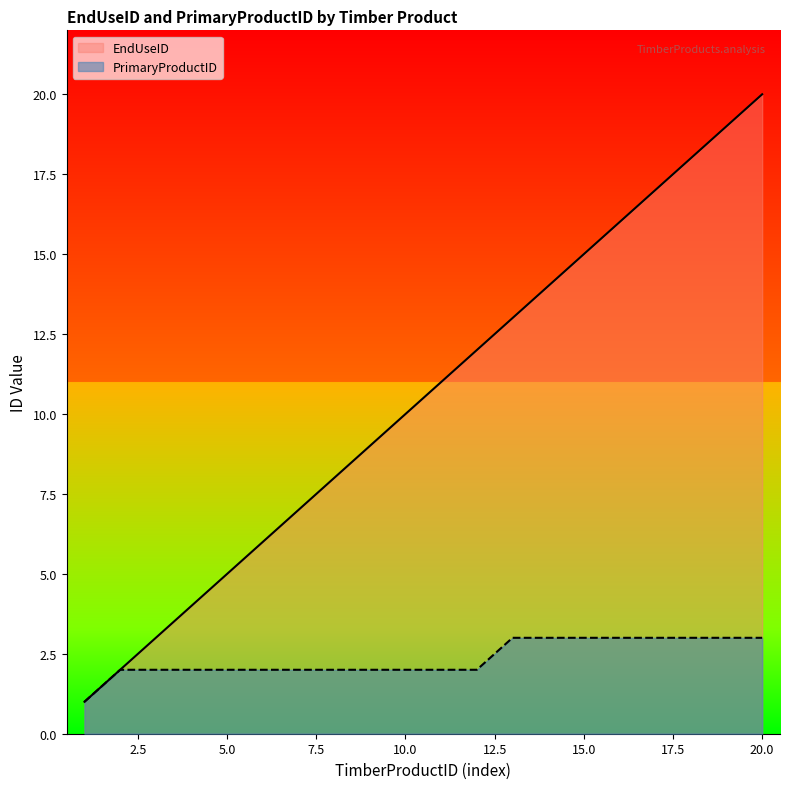

What is the spread (max minus min) of values at 3?

1